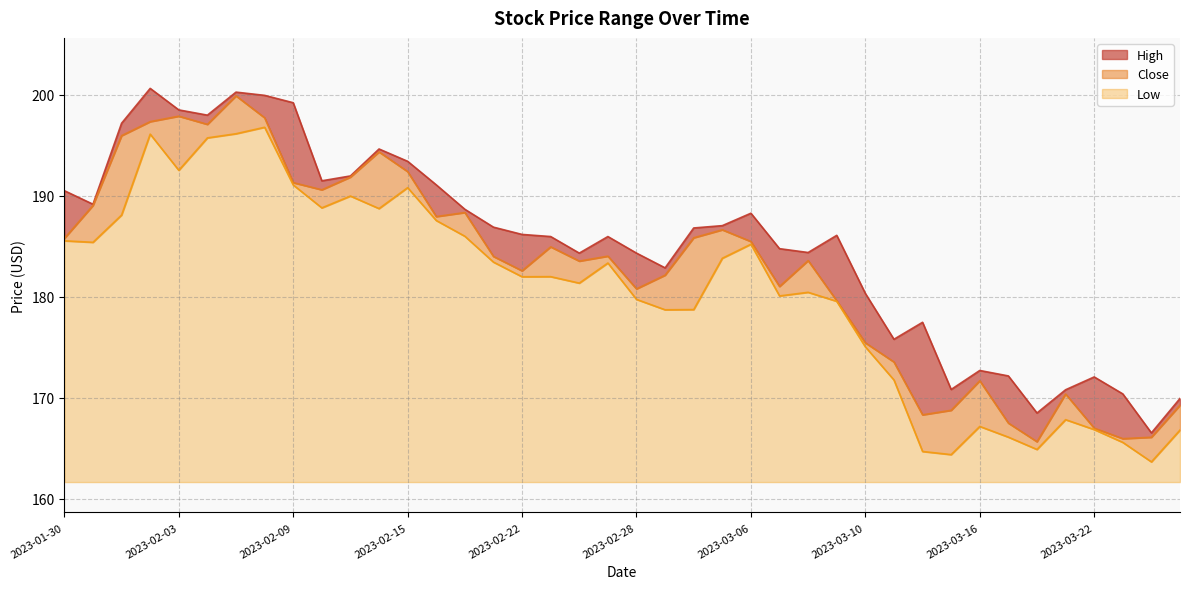

What is the average value of the Close series?

182.8